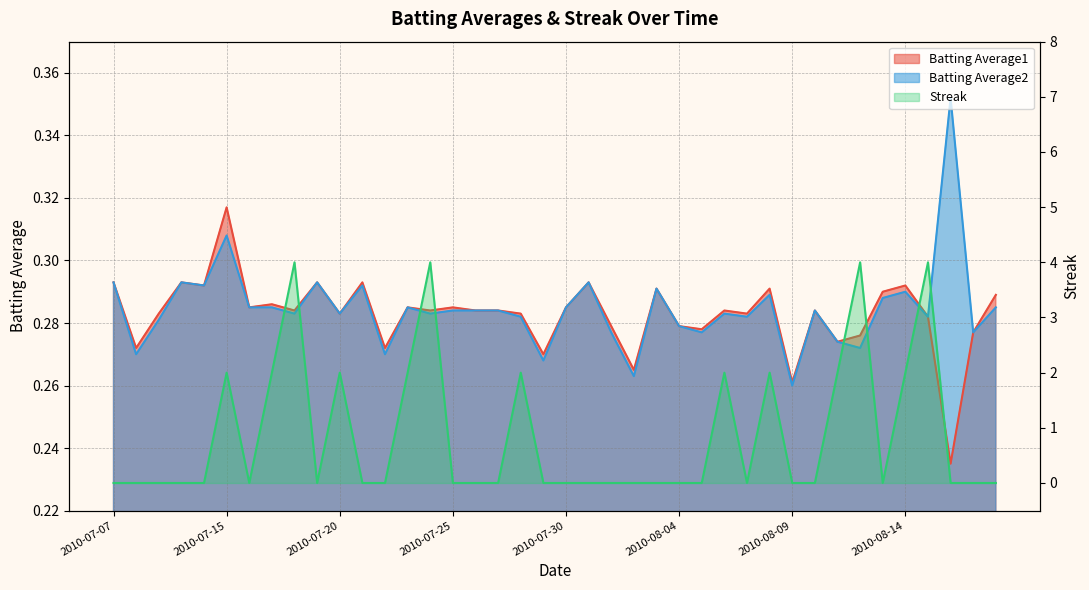

What is the greatest value displayed?

4.0